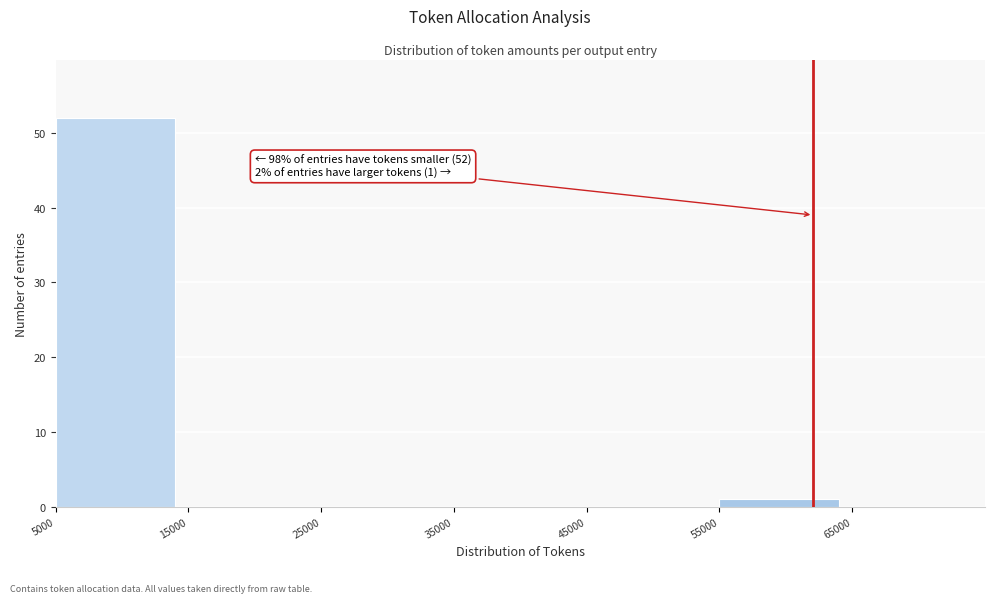

Over which range of the x-axis is the bar tallest?

5000 to 15000